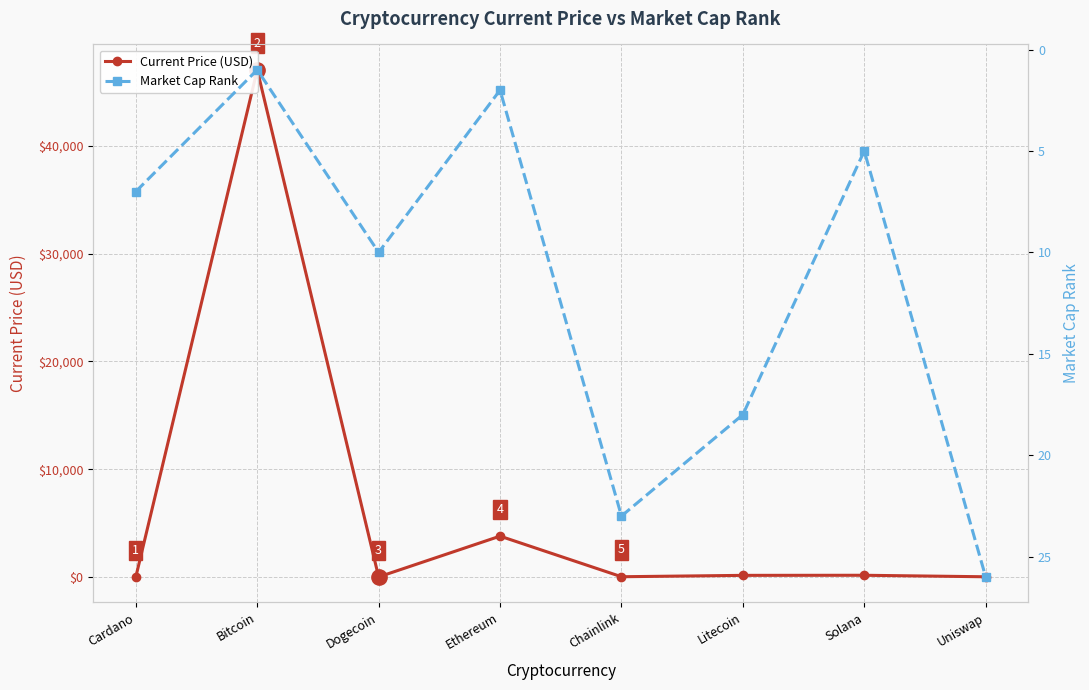

What is the difference between the highest and lowest values at Dogecoin?

9.8